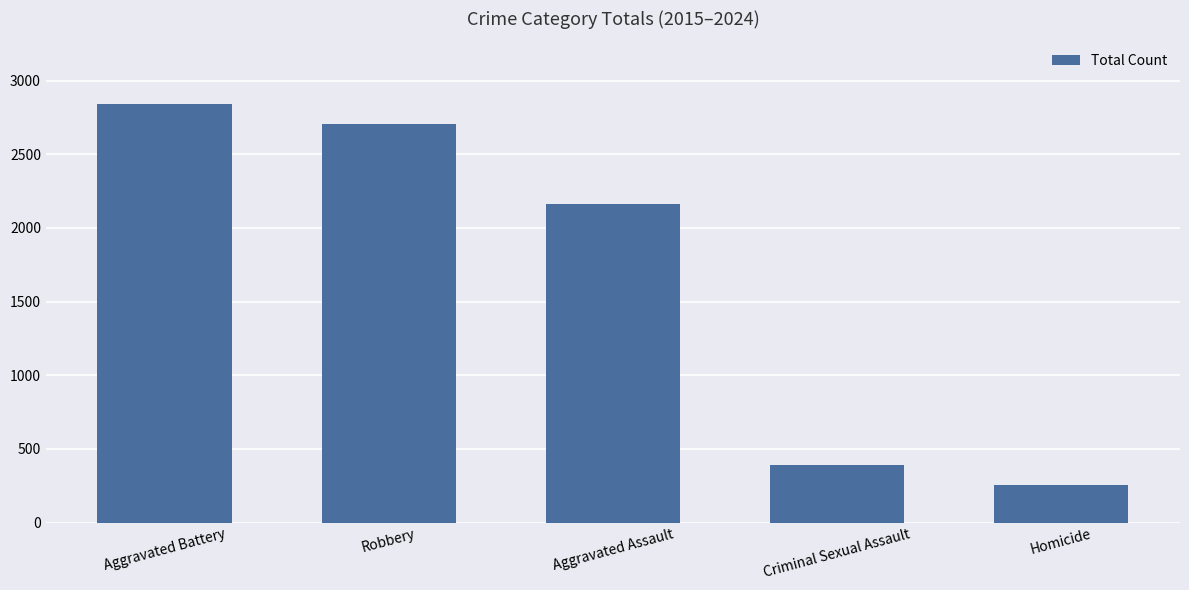

What is the difference between the values at Aggravated Battery and Criminal Sexual Assault?

2450